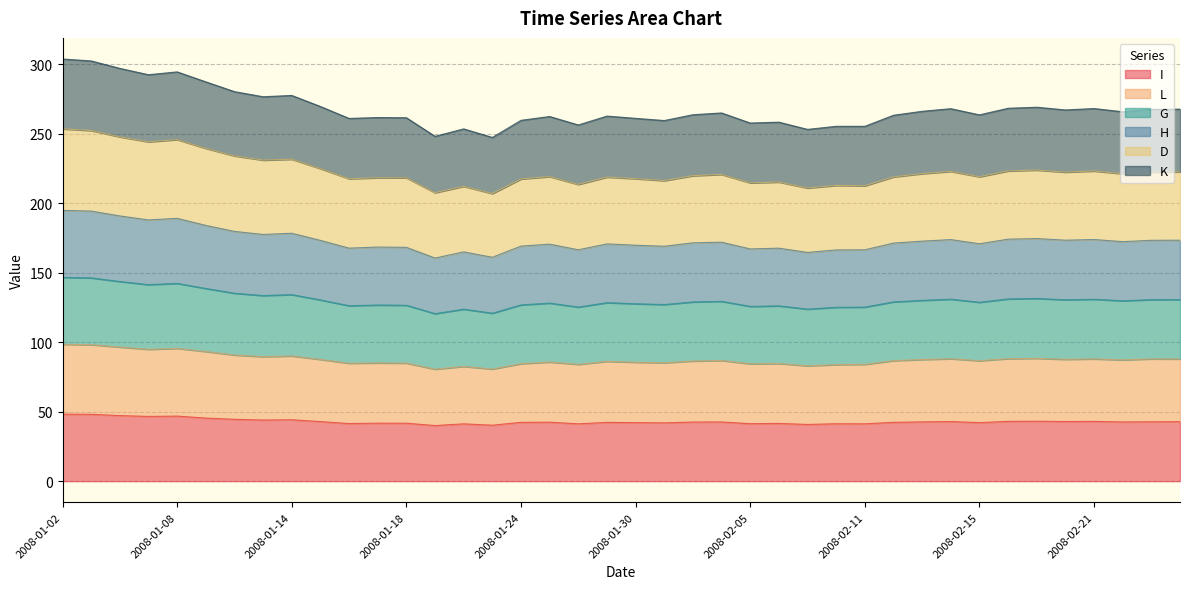

True or false: L has more than 2 interior local peaks.

True